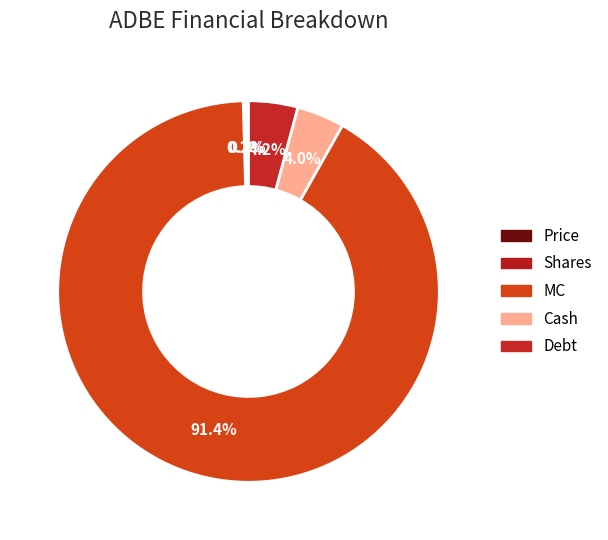

Which slice is the smallest?

Price